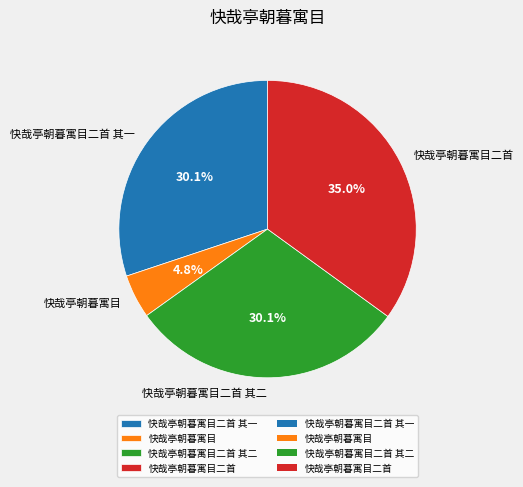

To the nearest percent, what is the average slice percentage?

25%